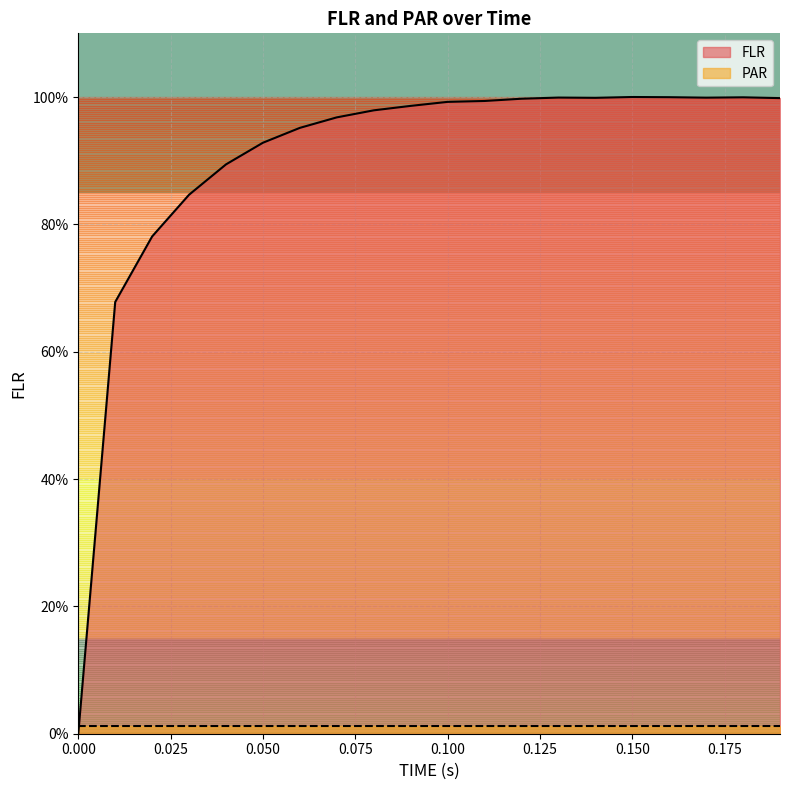

Is it true that FLR equals -57.1 at 0.000?

False